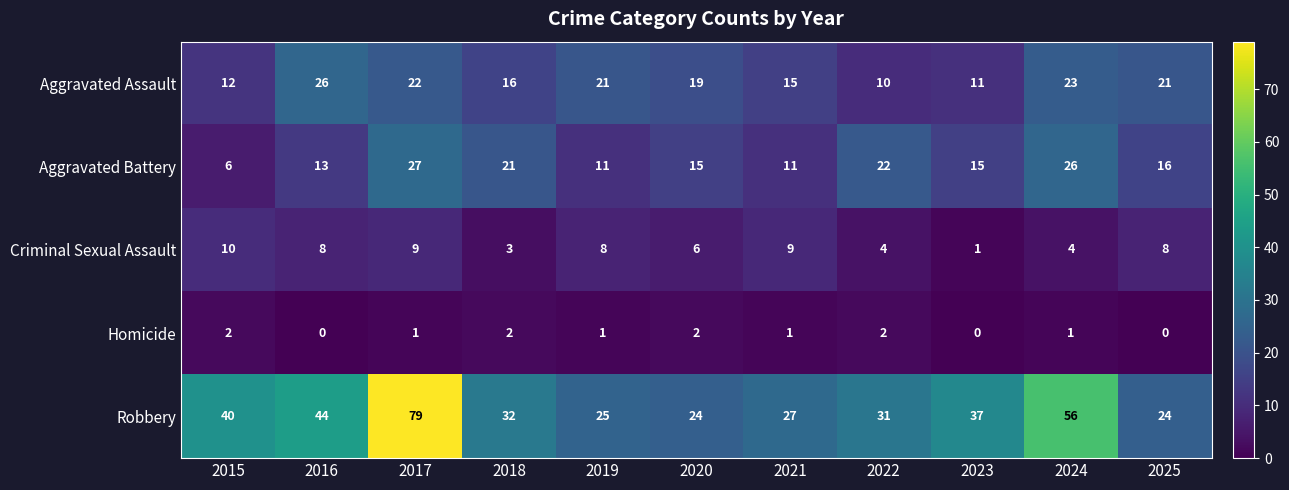

At 2016, list the series in order from smallest to largest.

Homicide, Criminal Sexual Assault, Aggravated Battery, Aggravated Assault, Robbery